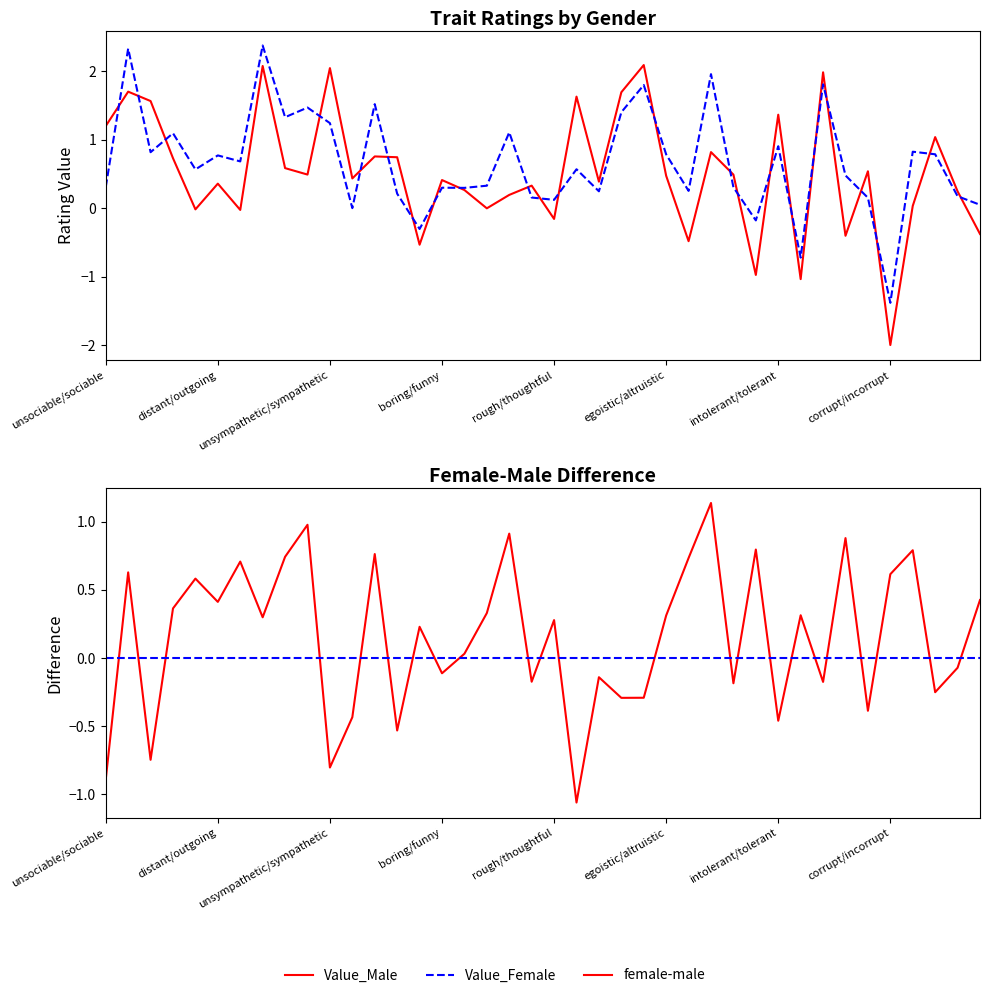

How many lines are shown in the chart?

4